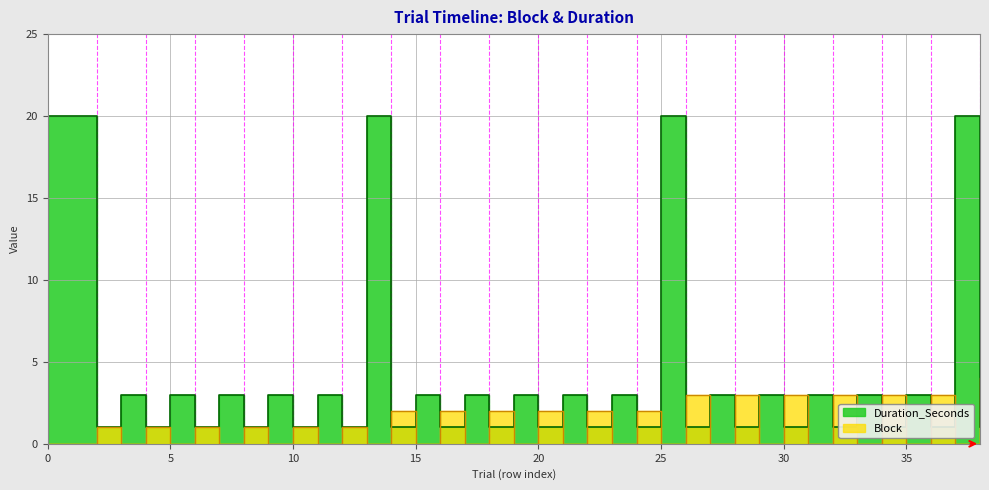

What is the lowest value of the Duration_Seconds series?

1